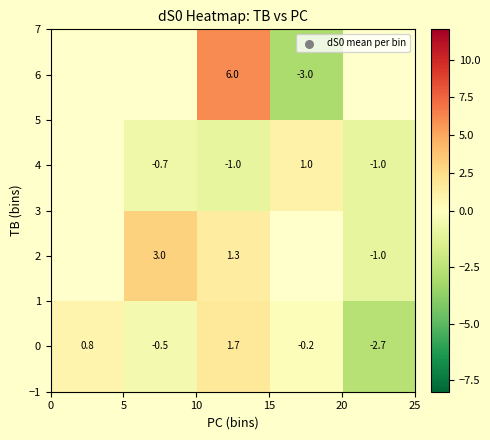

What is the average value of the 0 series?

-0.2